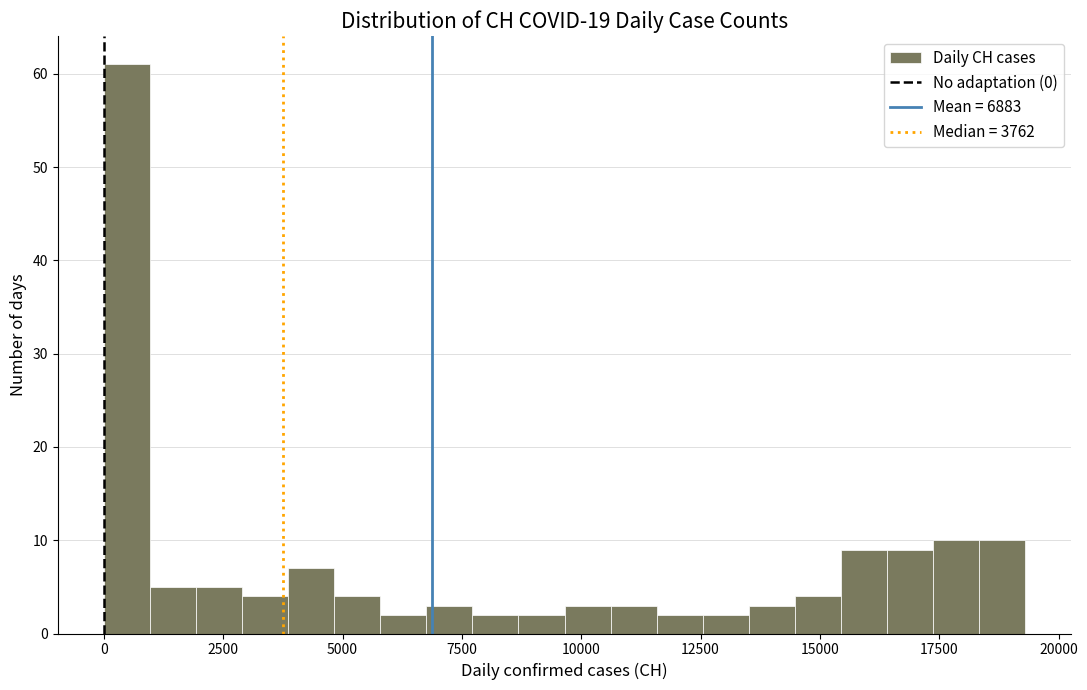

Around what value on the x-axis is the tallest bar? Give the approximate position of its centre, as read against the axis.

500